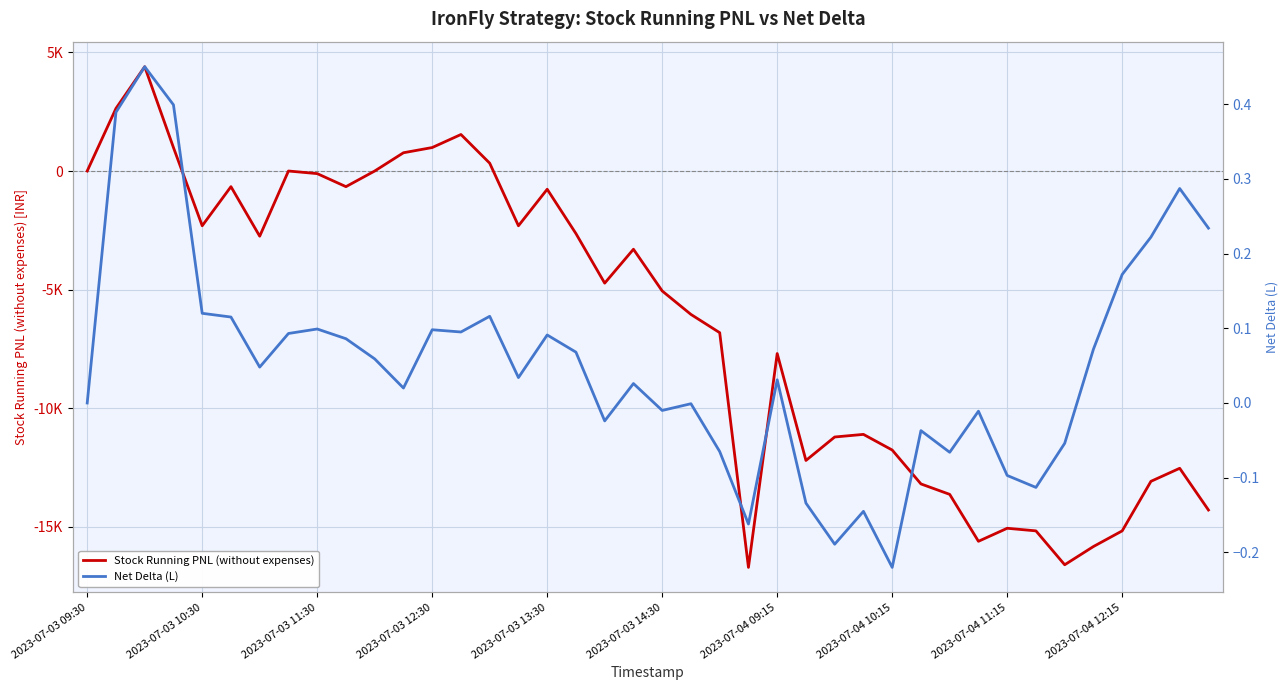

How many data points in Stock Running PNL (without expenses) are less than -4730?

20